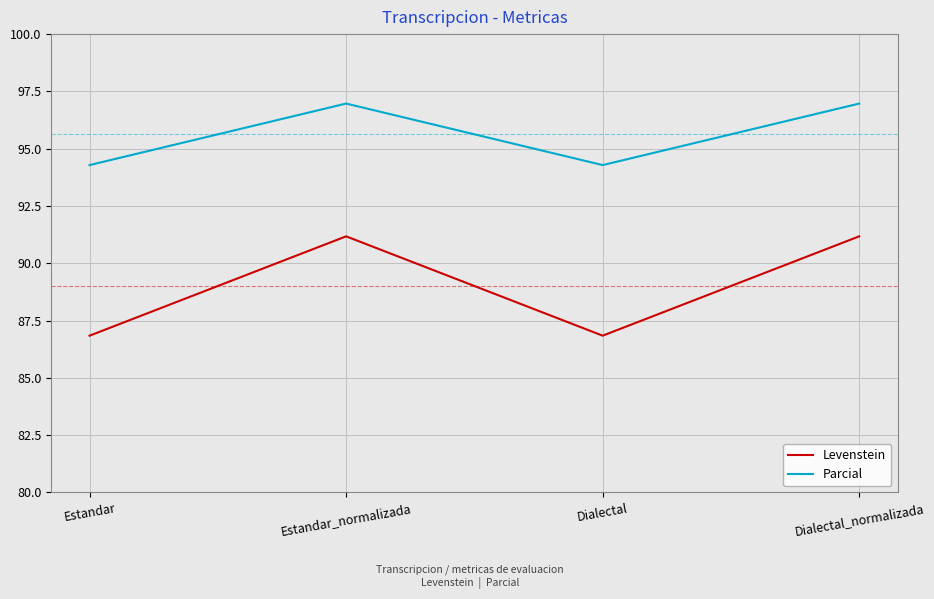

Read the Parcial value at Estandar_normalizada.

97.0